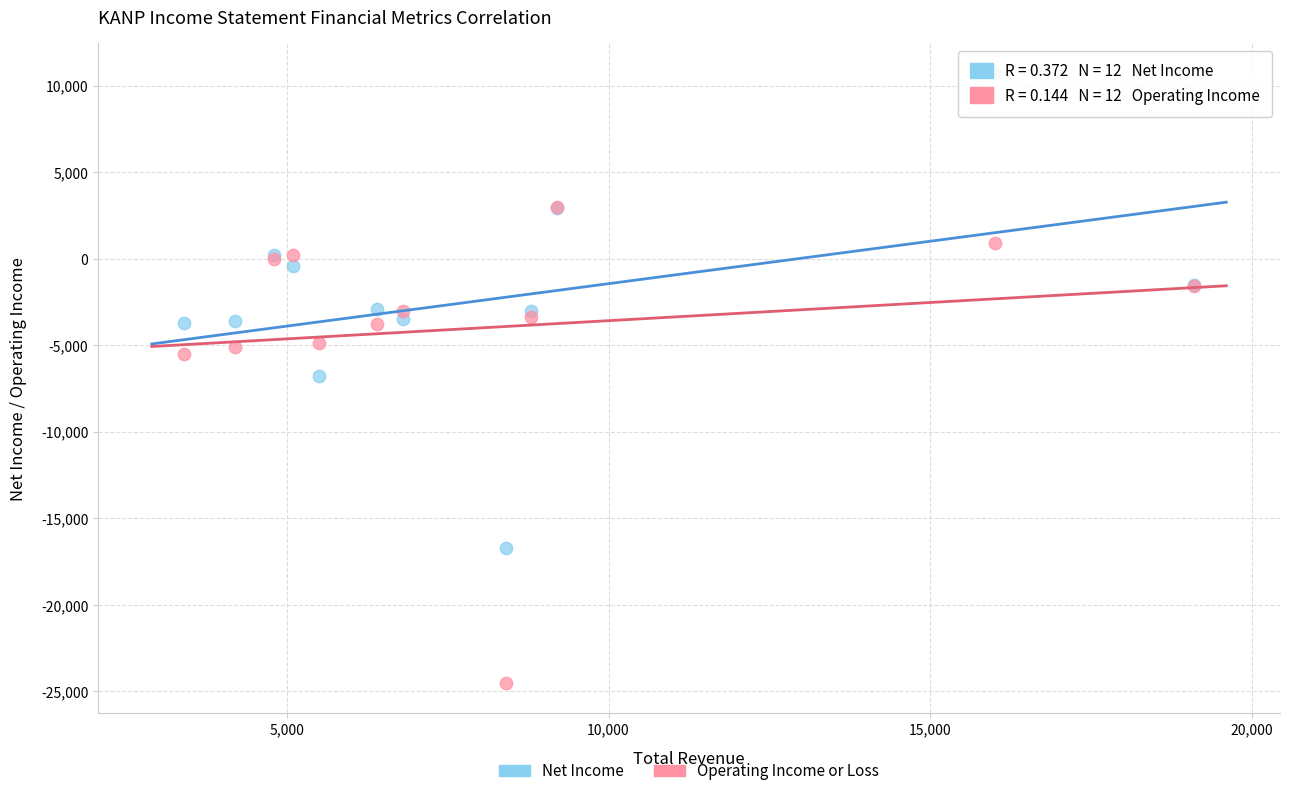

What are all the series names shown in the legend?

Net Income, Operating Income or Loss